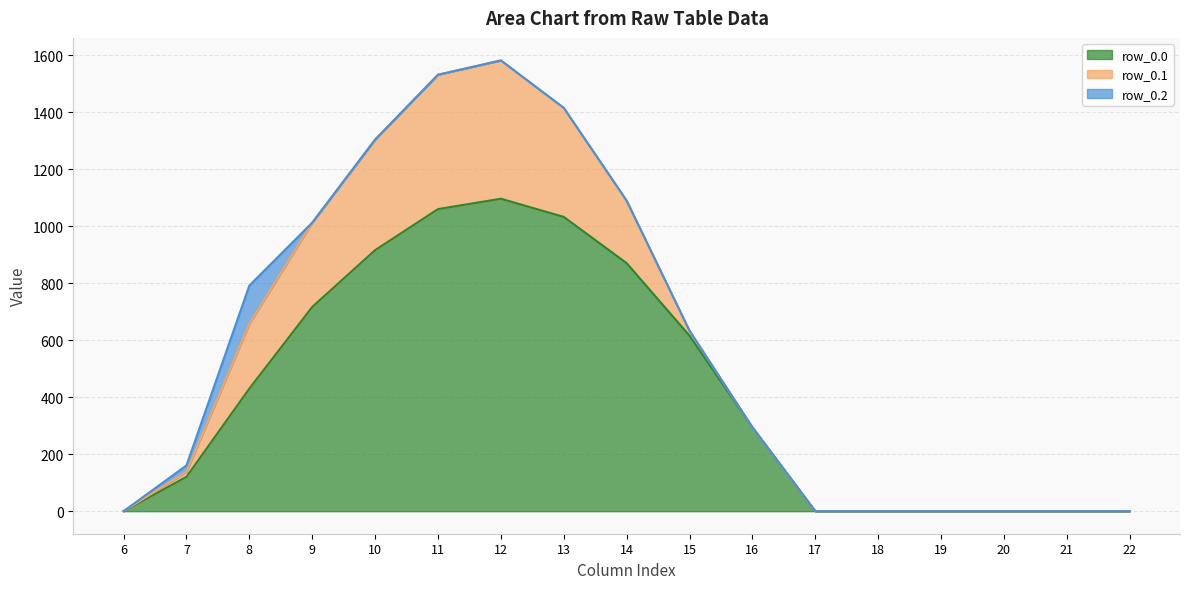

How many interior local peaks does the row_0.2 series have?

1